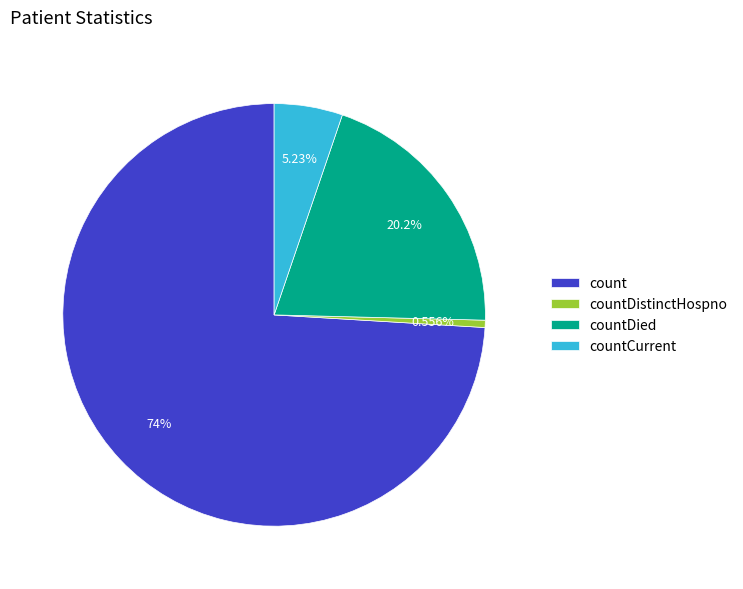

Which category has the biggest portion of the pie?

count